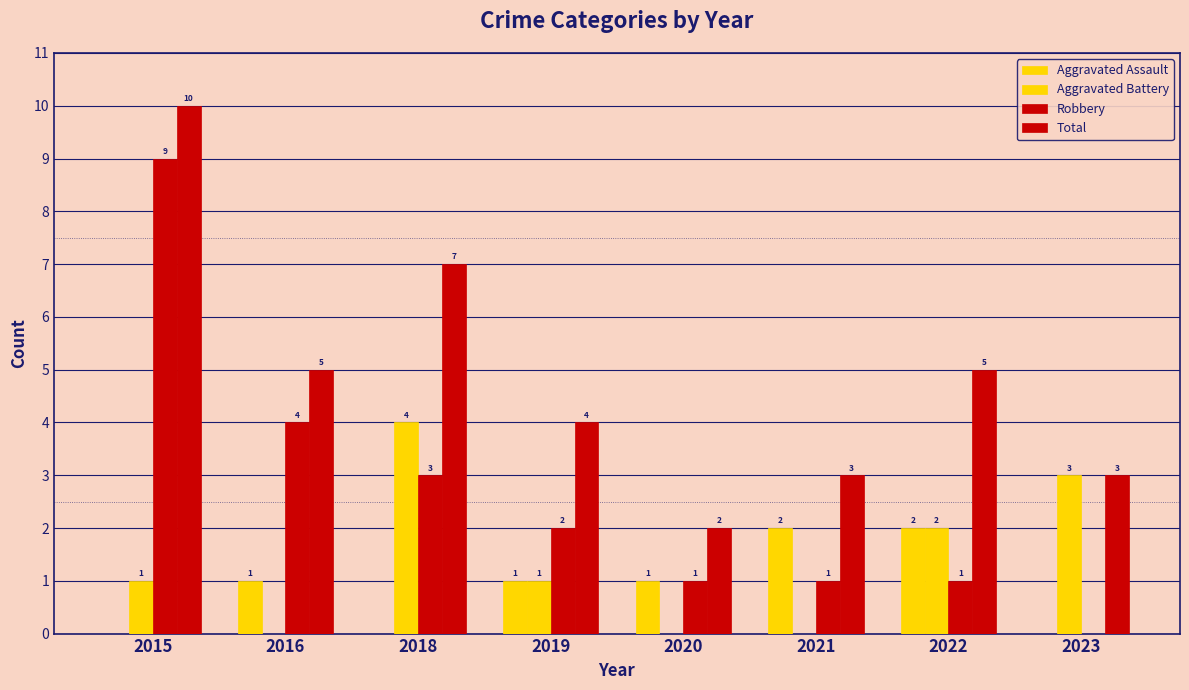

What is the greatest value displayed?

10